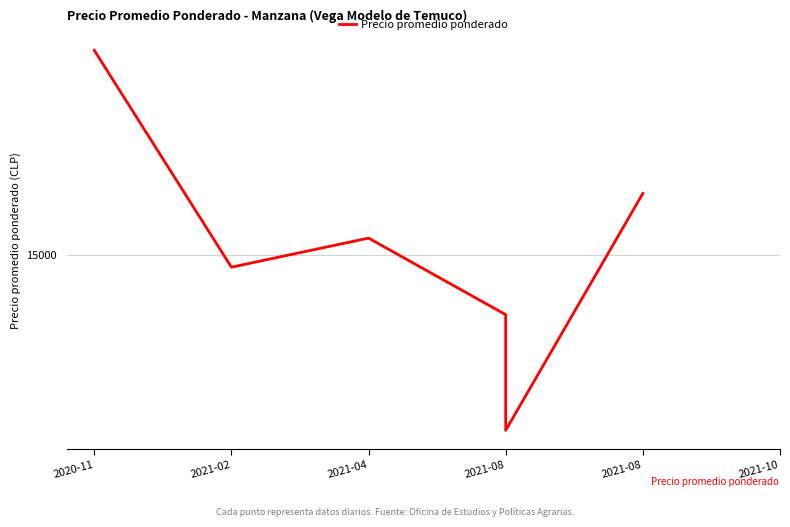

Is this an area chart (filled region under the line)?

No